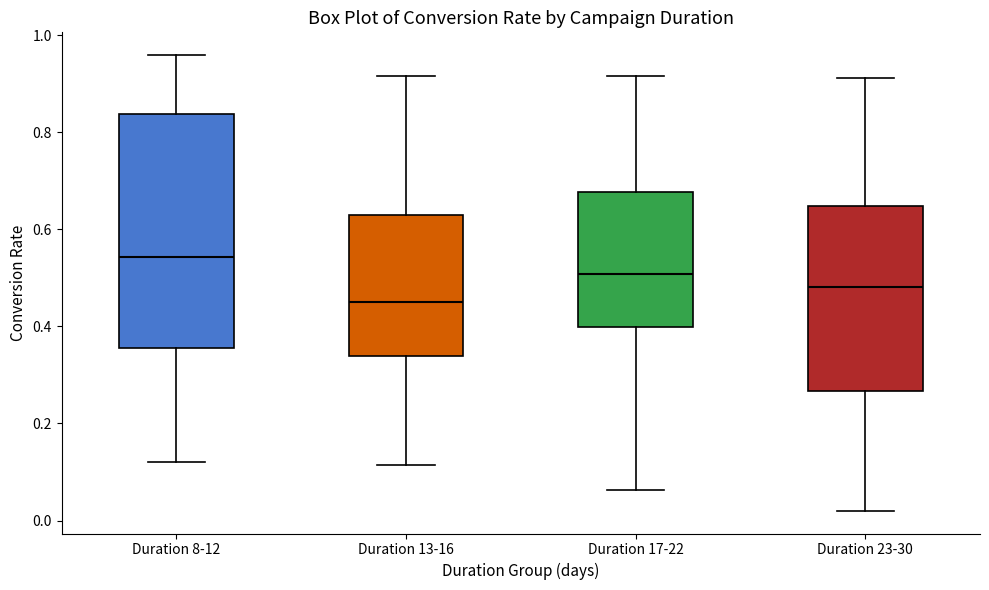

Which box has the highest median line?

Duration 8-12